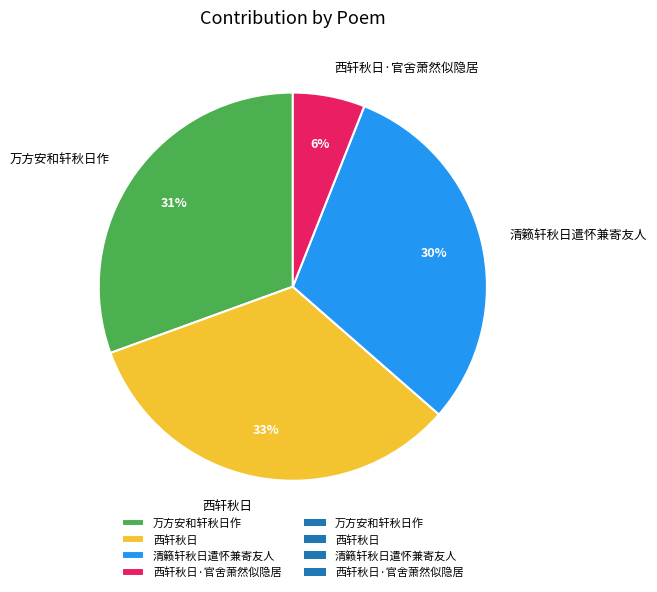

Is 清籁轩秋日遣怀兼寄友人 the majority of the pie?

No